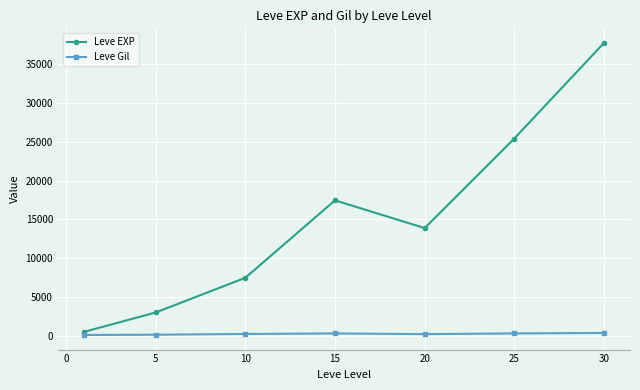

True or false: Leve EXP and Leve Gil cross at least once.

False